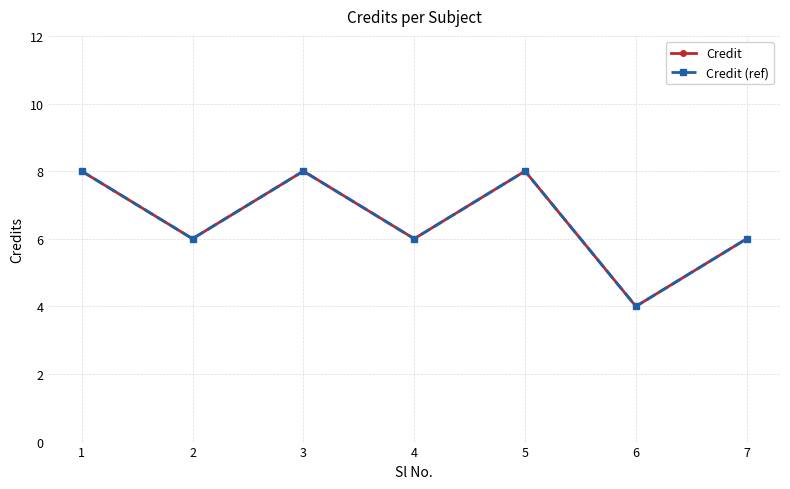

Does the chart have visible grid lines?

Yes